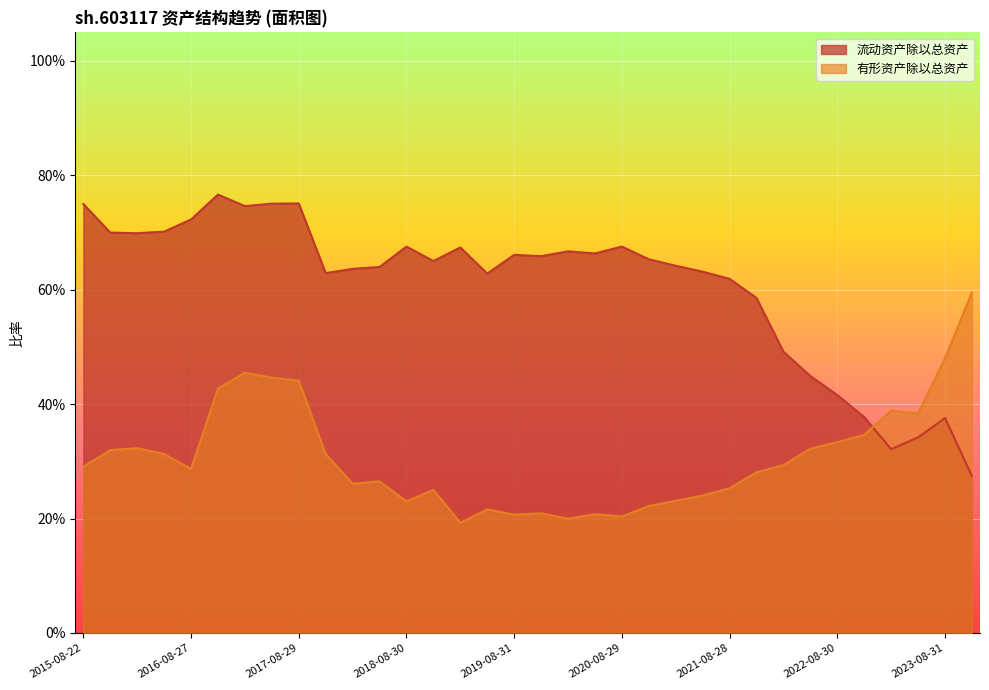

How many times do 有形资产除以总资产 and 流动资产除以总资产 cross each other?

1